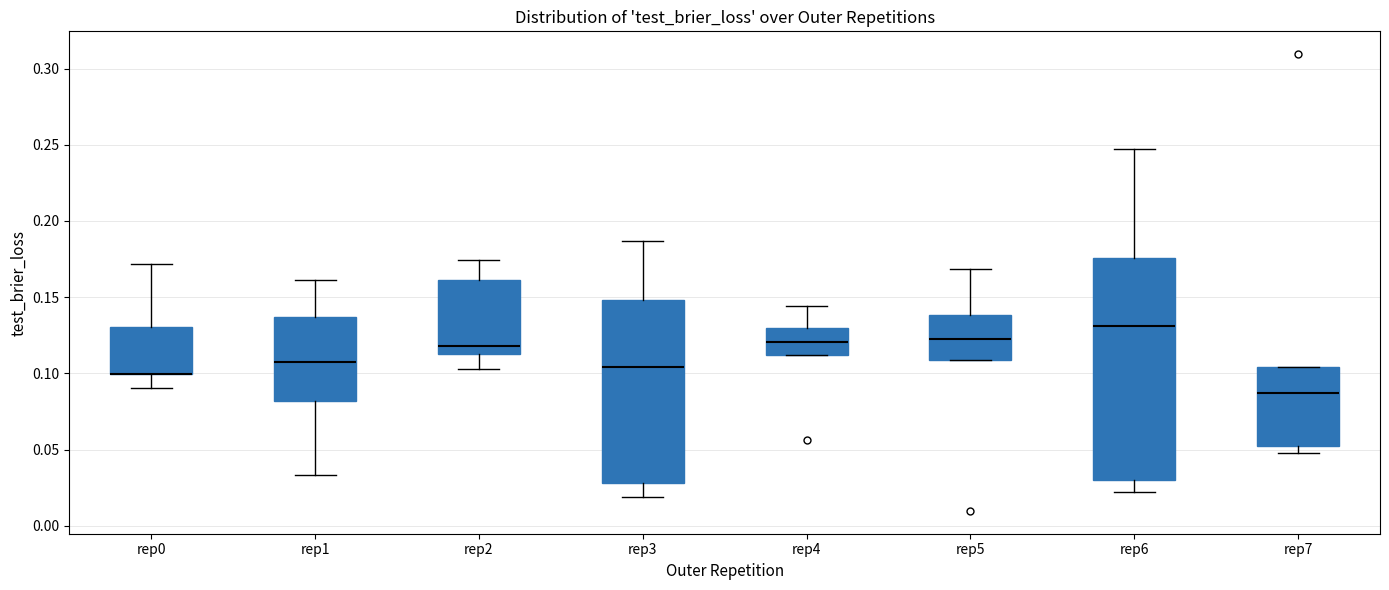

Reading left to right, transcribe this box plot: for each box, give where its median line is, the range the box spans, and where its two whiskers end, as read against the y-axis. The values are not printed on the chart, so give them approximately, as read against the axis.

rep0: median 0.100 (drawn on the box's lower edge), box 0.100 to 0.130, whiskers 0.090 to 0.170
rep1: median 0.105, box 0.080 to 0.135, whiskers 0.035 to 0.160
rep2: median 0.120, box 0.115 to 0.160, whiskers 0.105 to 0.175
rep3: median 0.105, box 0.030 to 0.150, whiskers 0.020 to 0.185
rep4: median 0.120, box 0.110 to 0.130, whiskers 0.110 to 0.145
rep5: median 0.125, box 0.110 to 0.140, whiskers 0.110 to 0.170
rep6: median 0.130, box 0.030 to 0.175, whiskers 0.020 to 0.245
rep7: median 0.085, box 0.055 to 0.105, whiskers 0.050 to 0.105